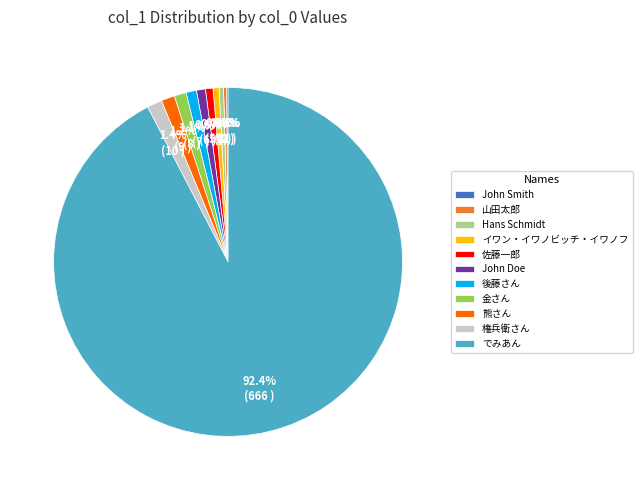

Is it true that イワン・イワノビッチ・イワノフ is 11% of the pie?

False